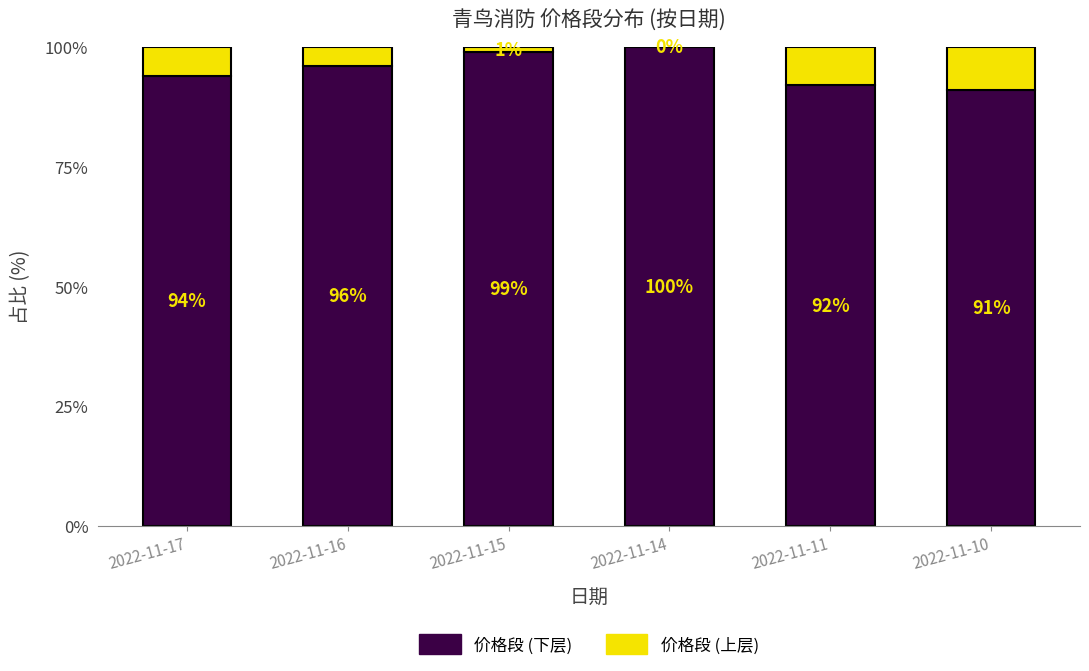

What is the total value across all series at 2022-11-14?

100